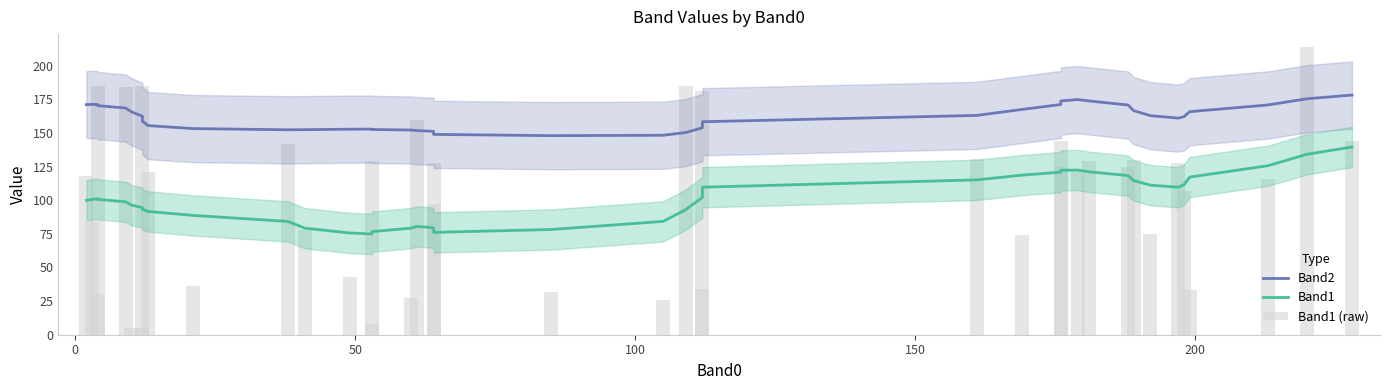

What are all the series names shown in the legend?

Band2, Band1, Band1 (raw)